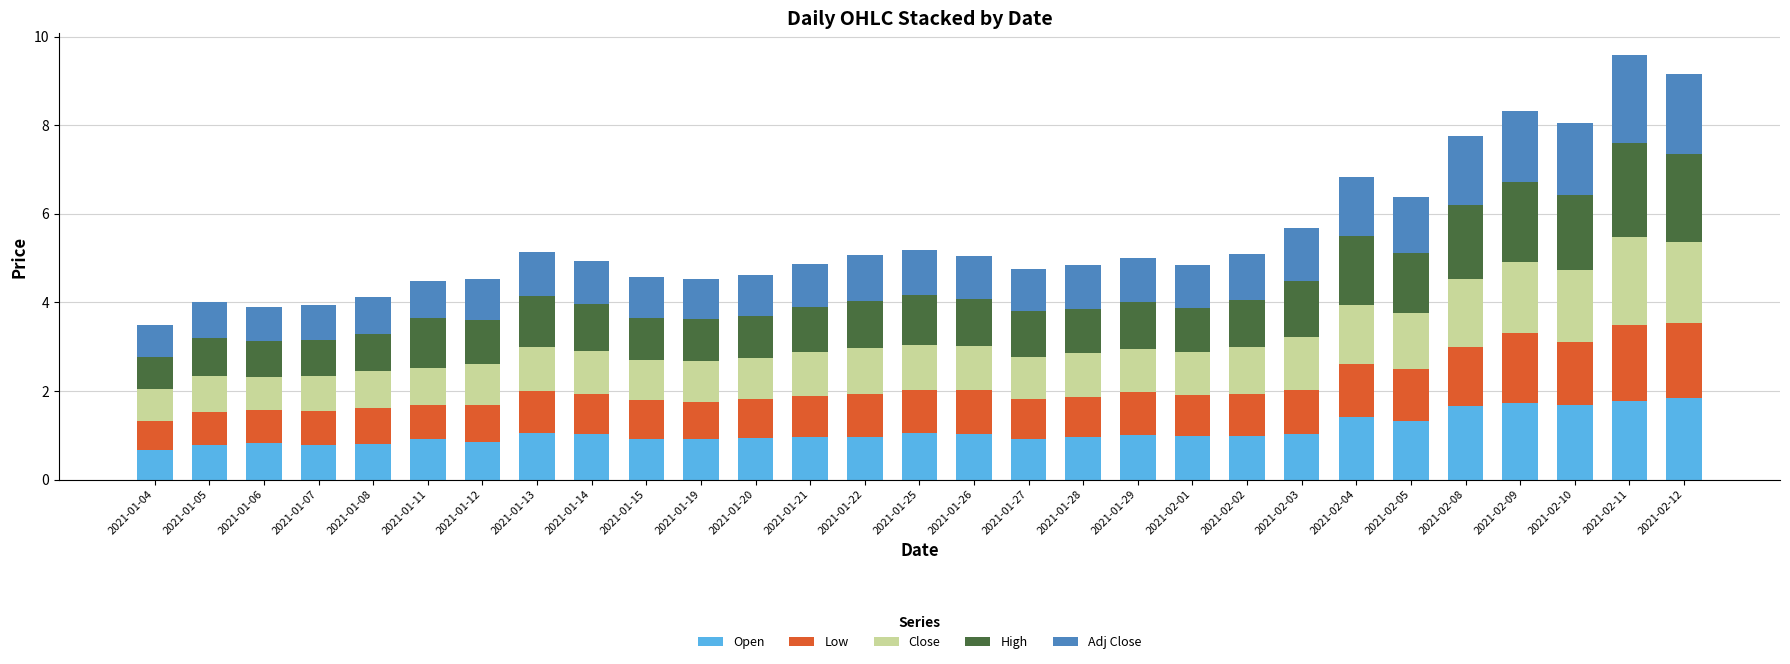

What is the difference between the maximum and minimum values in the Open series?

1.2